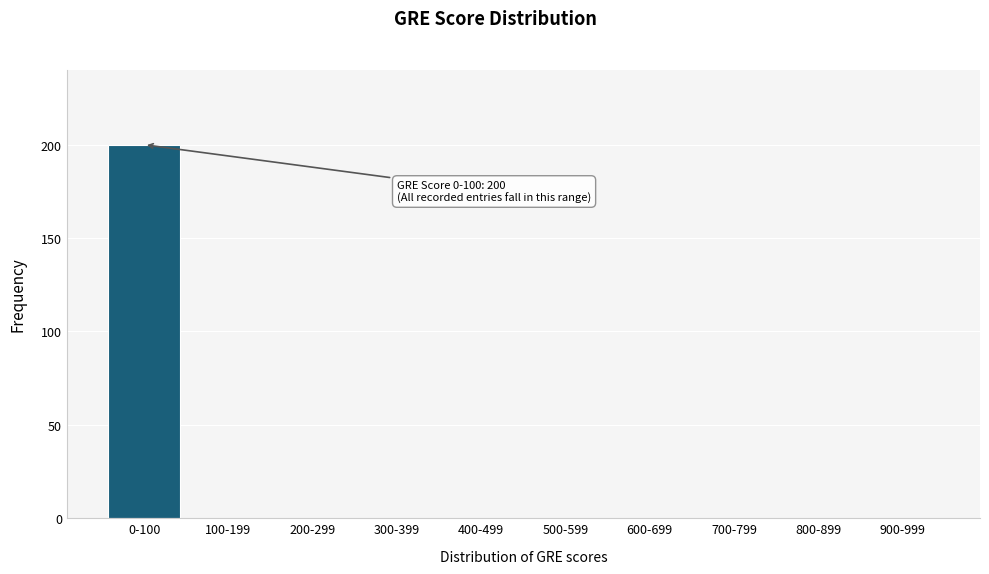

Reading left to right, list all the values displayed in this chart.

0-100=200	100-199=0	200-299=0	300-399=0	400-499=0	500-599=0	600-699=0	700-799=0	800-899=0	900-999=0